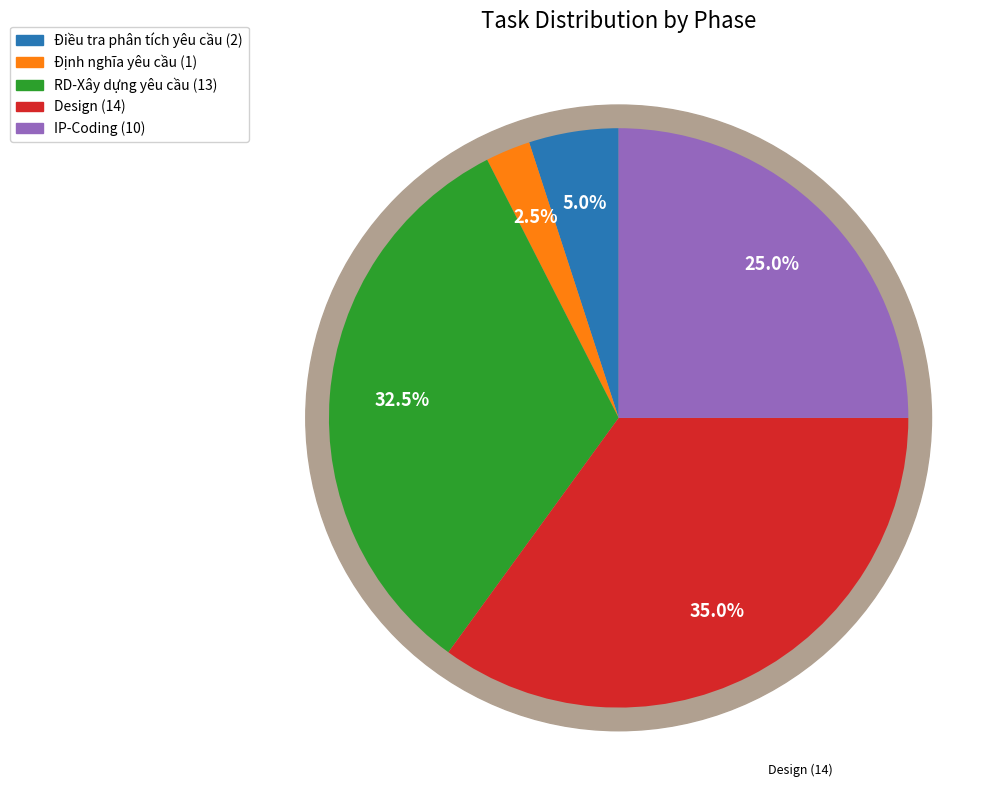

Does RD-Xây dựng yêu cầu account for over 50% of the chart?

No